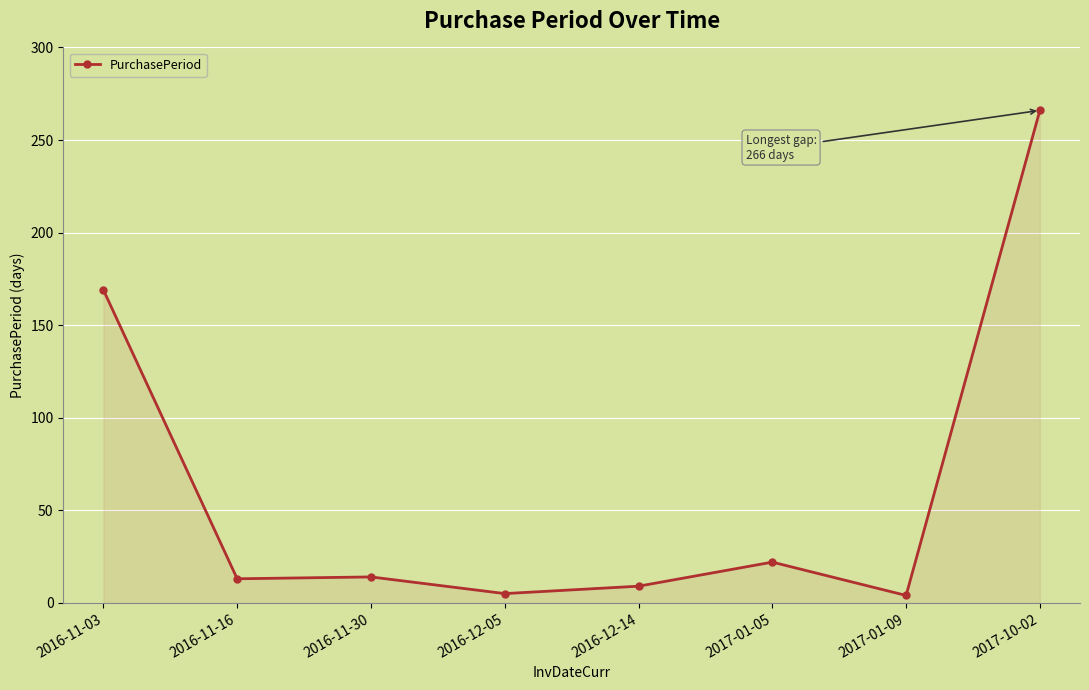

What is the difference between the values at 2016-12-05 and 2017-10-02?

261